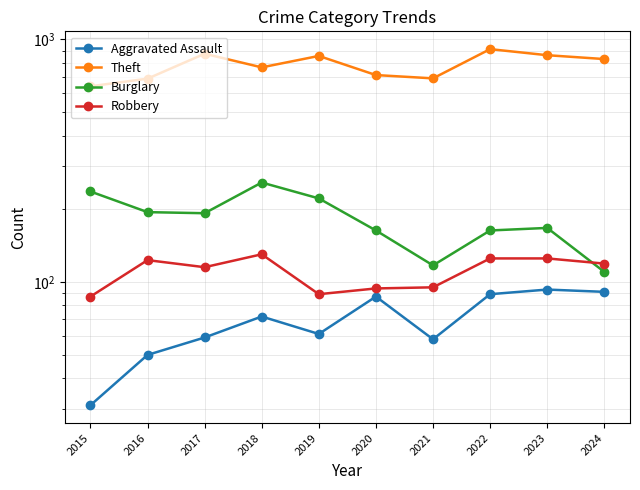

Reading left to right, what are all the values shown in this chart?

Aggravated Assault: 2015=31	2016=50	2017=59	2018=72	2019=61	2020=87	2021=58	2022=89	2023=93	2024=91
Theft: 2015=641	2016=689	2017=873	2018=767	2019=855	2020=713	2021=691	2022=912	2023=861	2024=830
Burglary: 2015=236	2016=194	2017=192	2018=257	2019=221	2020=163	2021=117	2022=163	2023=167	2024=110
Robbery: 2015=87	2016=123	2017=115	2018=130	2019=89	2020=94	2021=95	2022=125	2023=125	2024=119